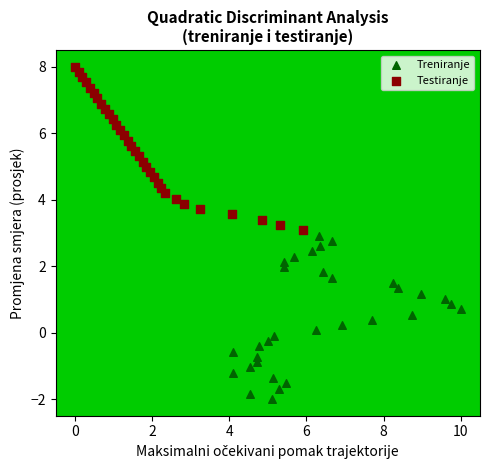

Which series reaches the maximum Y coordinate?

Testiranje